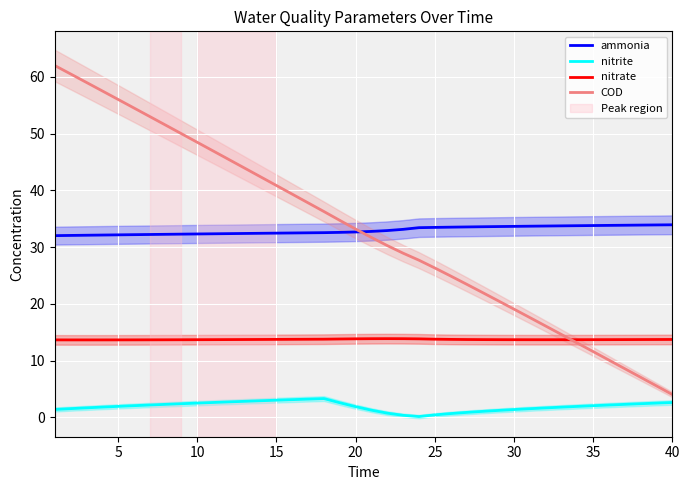

Is it true that ammonia equals 21.6 at 10?

False